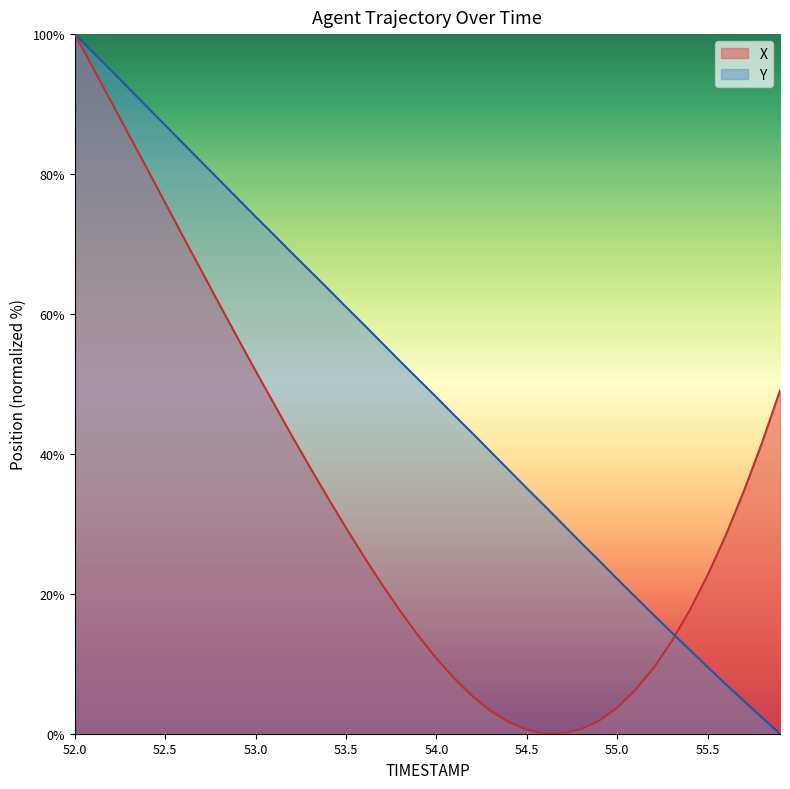

What is the difference between the Y values at 53.6 and 54.7?

28.5